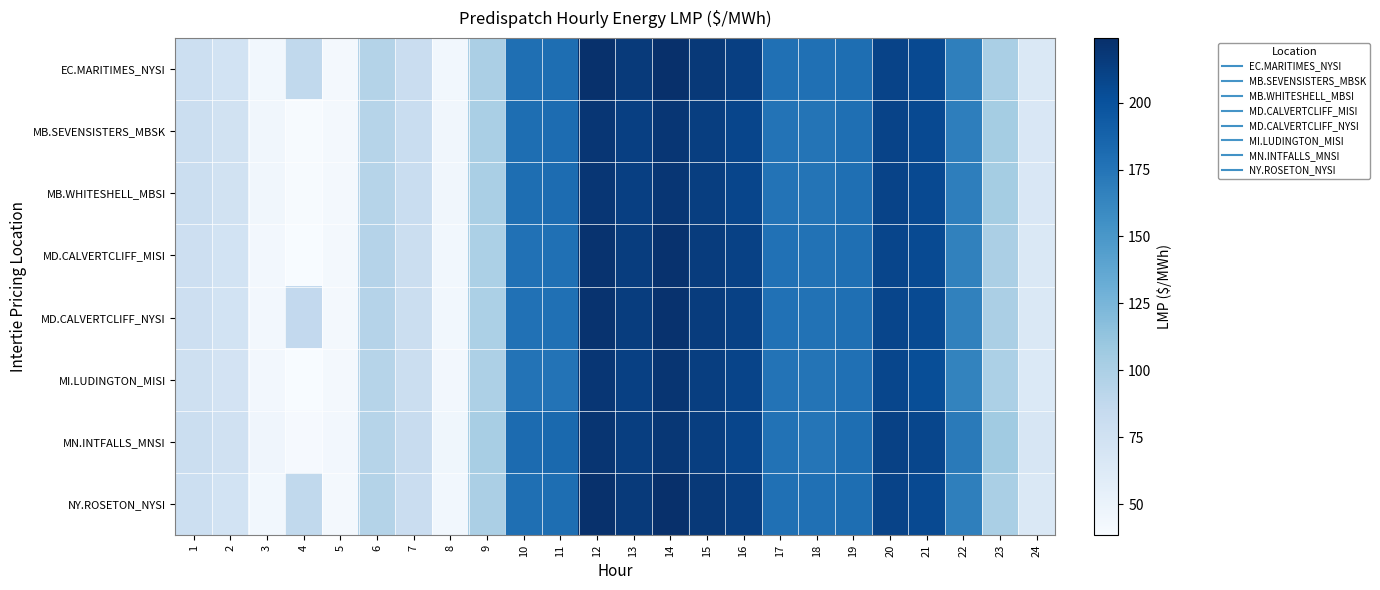

At which category is the sum across all series the highest?

14